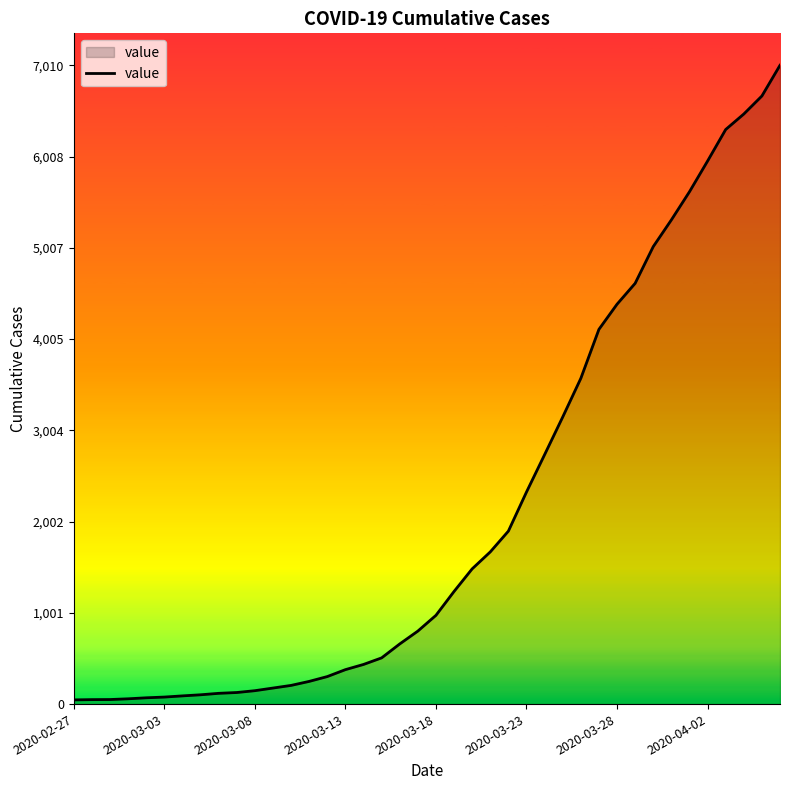

What is the greatest value displayed?

7010